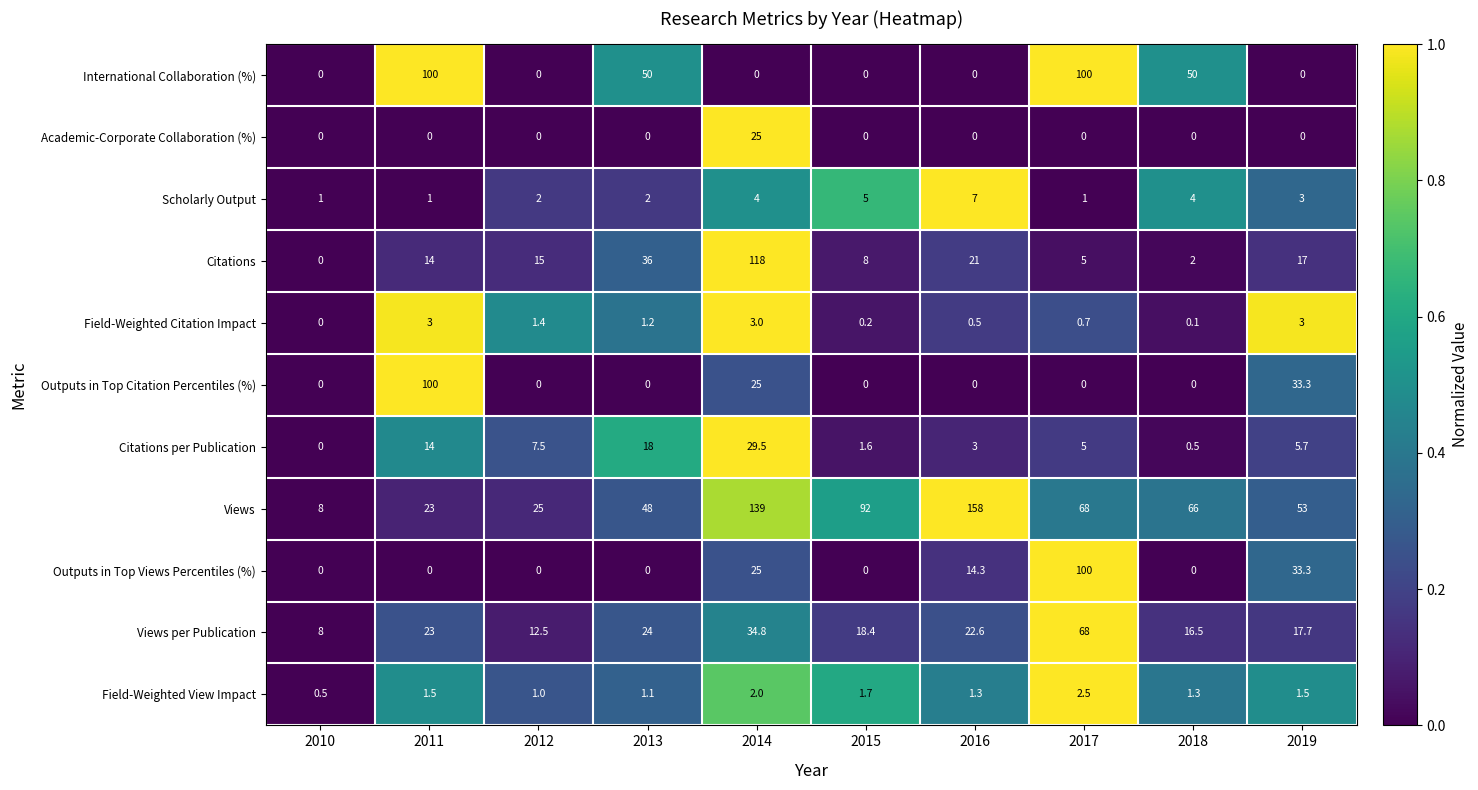

True or false: Outputs in Top Views Percentiles (%) has a value of 67.9 at 2010.

False